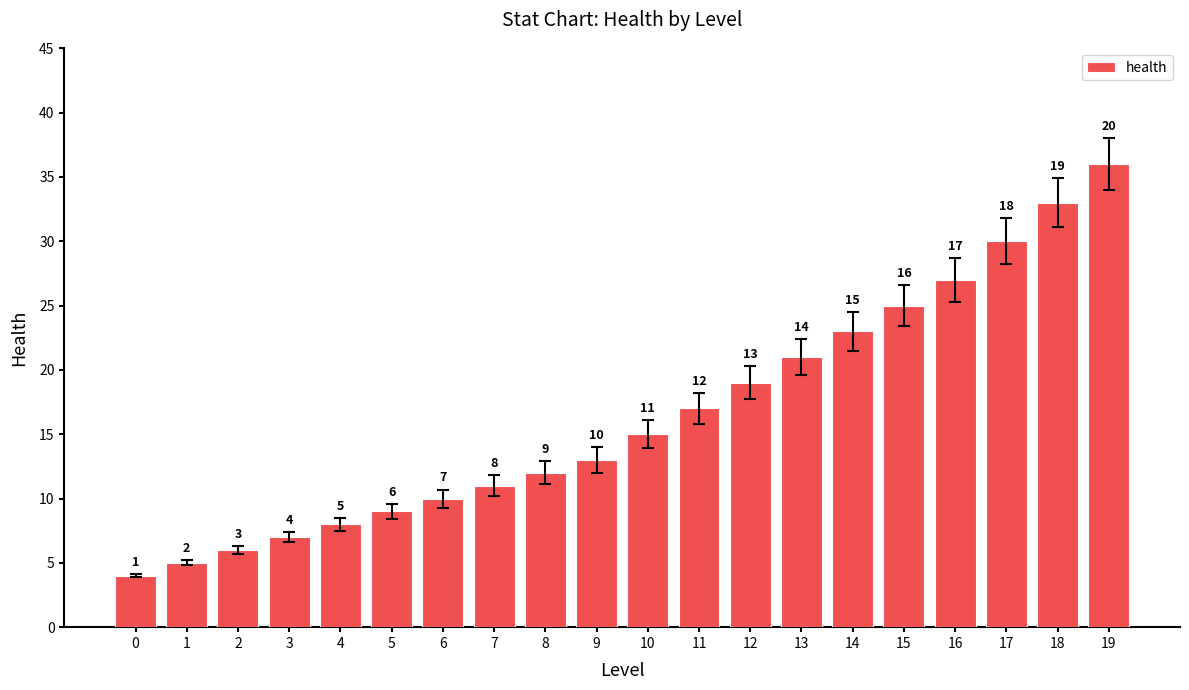

What is the change in value from 1 to 18?

+28